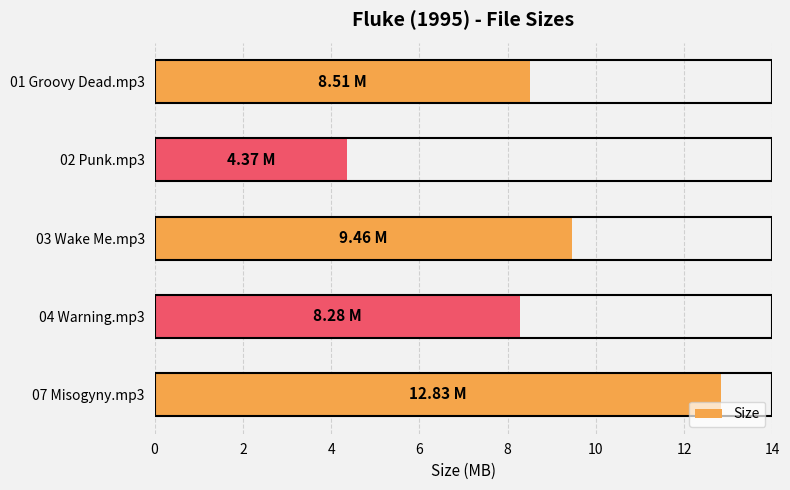

At which label is the value closest to 8?

04 Warning.mp3